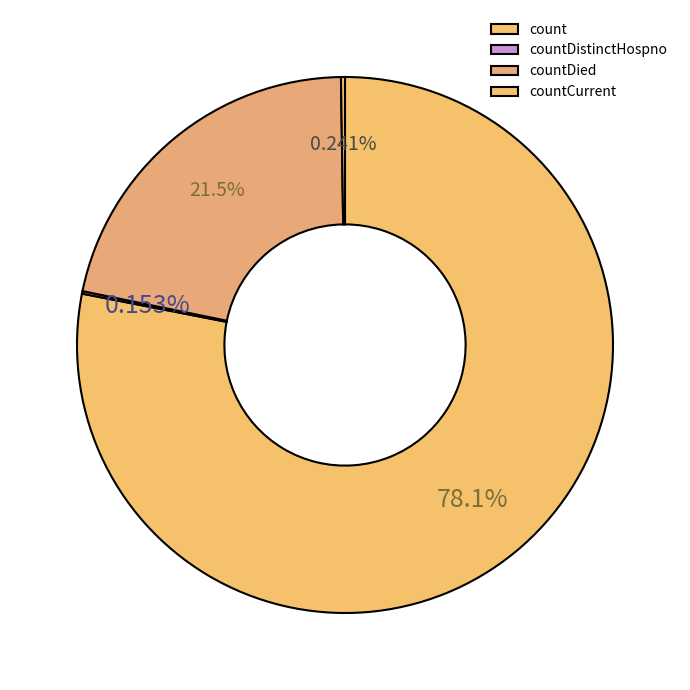

What is the largest slice in the pie chart?

count